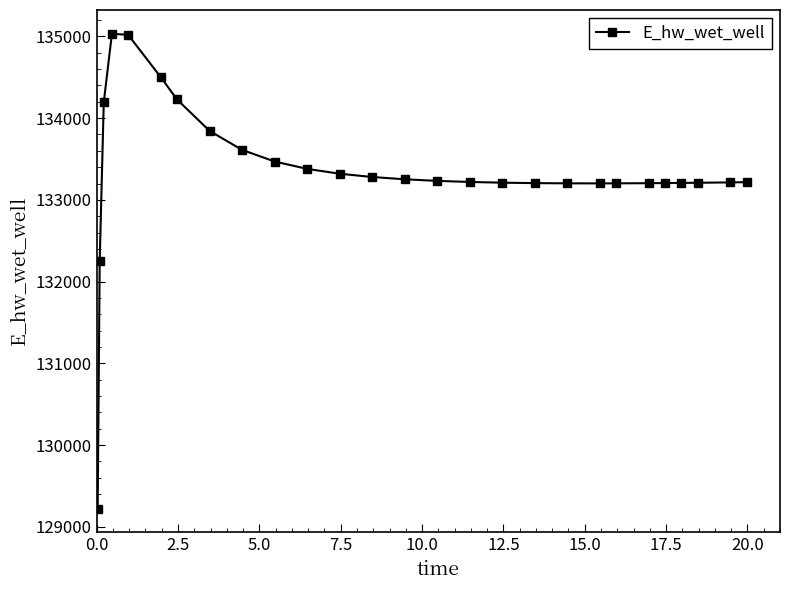

What is the difference between the maximum and minimum values?

5811.5